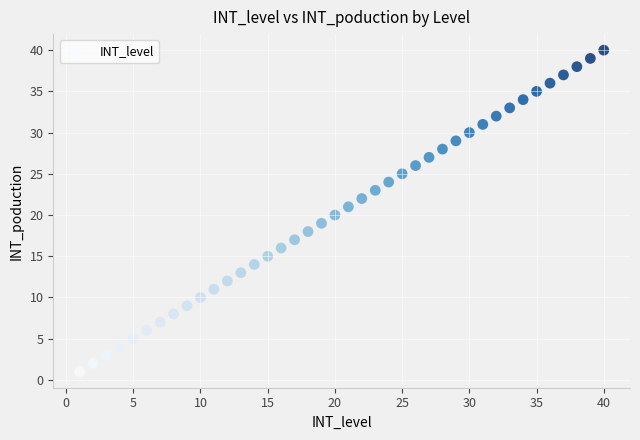

What is the range of X values (max minus min)?

39